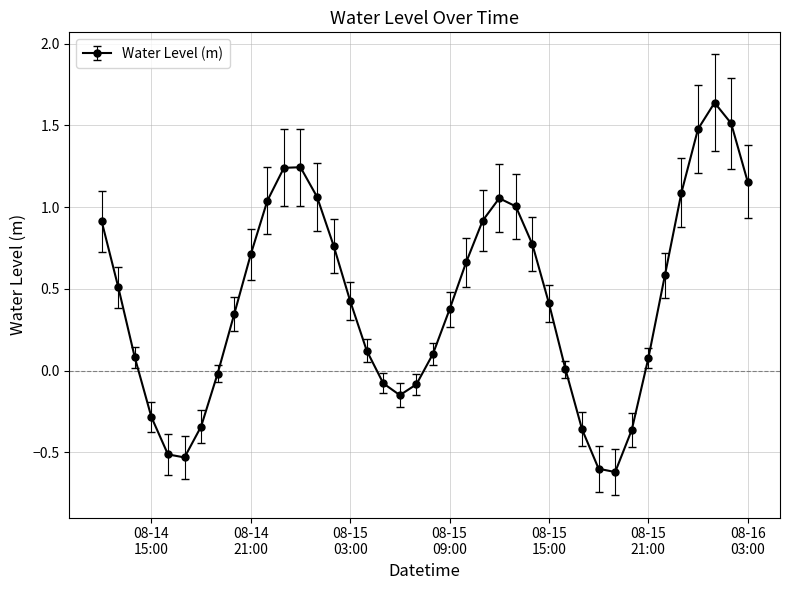

What is the difference between the maximum and minimum values?

2.3